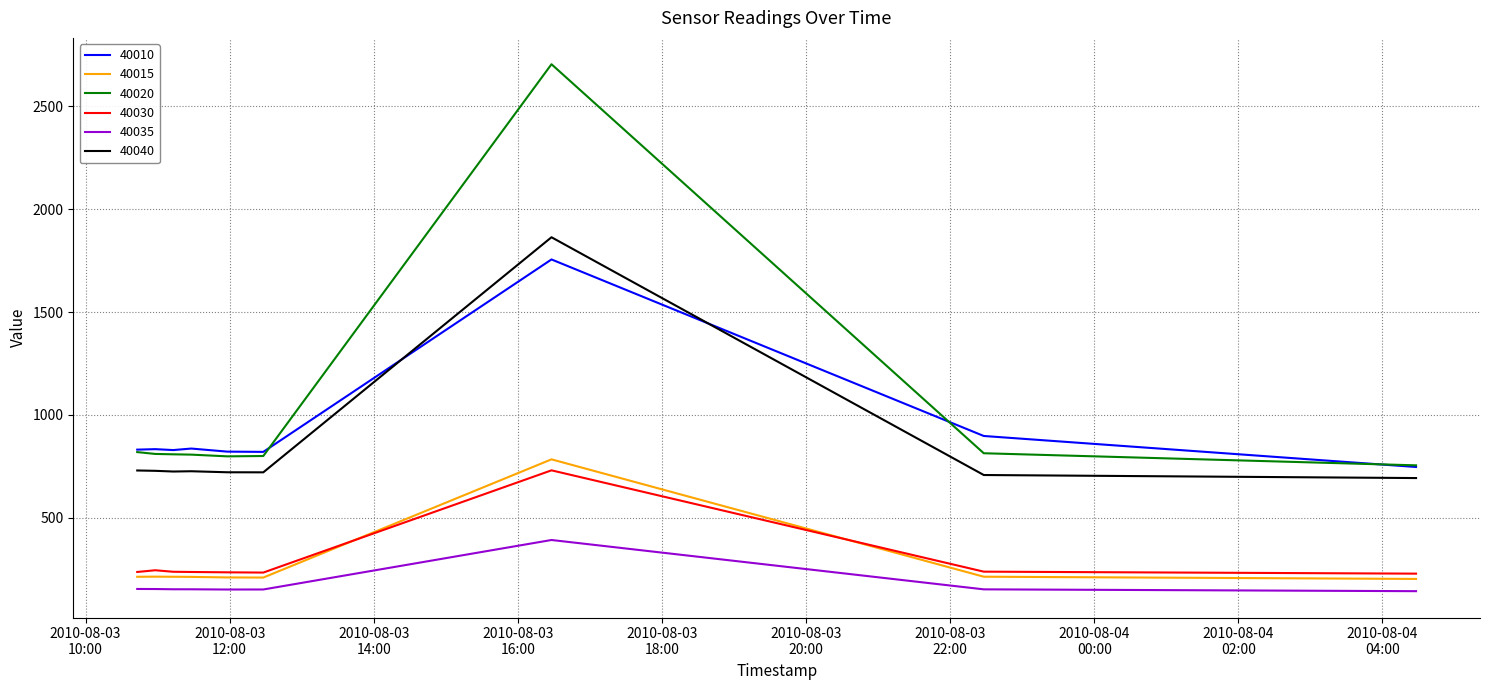

True or false: 40035 and 40010 intersect in this chart.

False